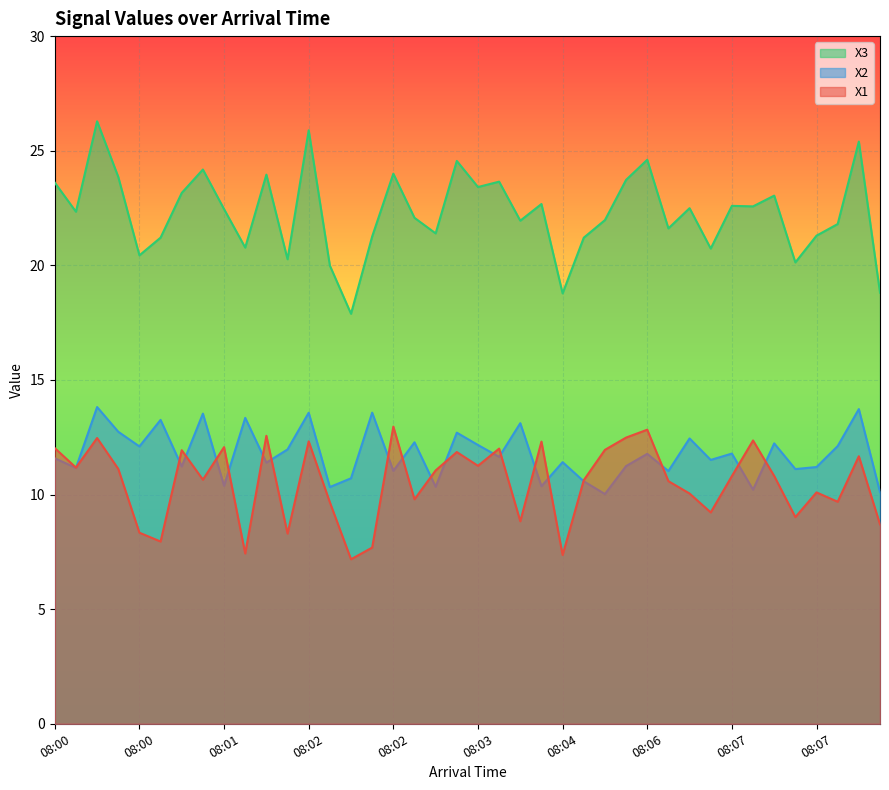

Is it true that X1 equals 8.7 at 08:08?

True